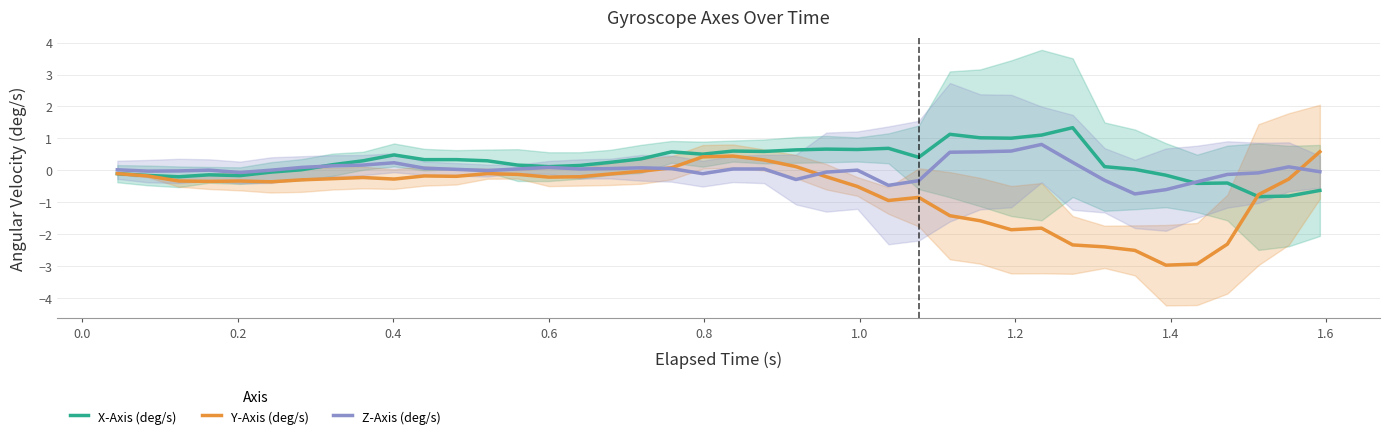

What is the smallest value displayed?

-3.0